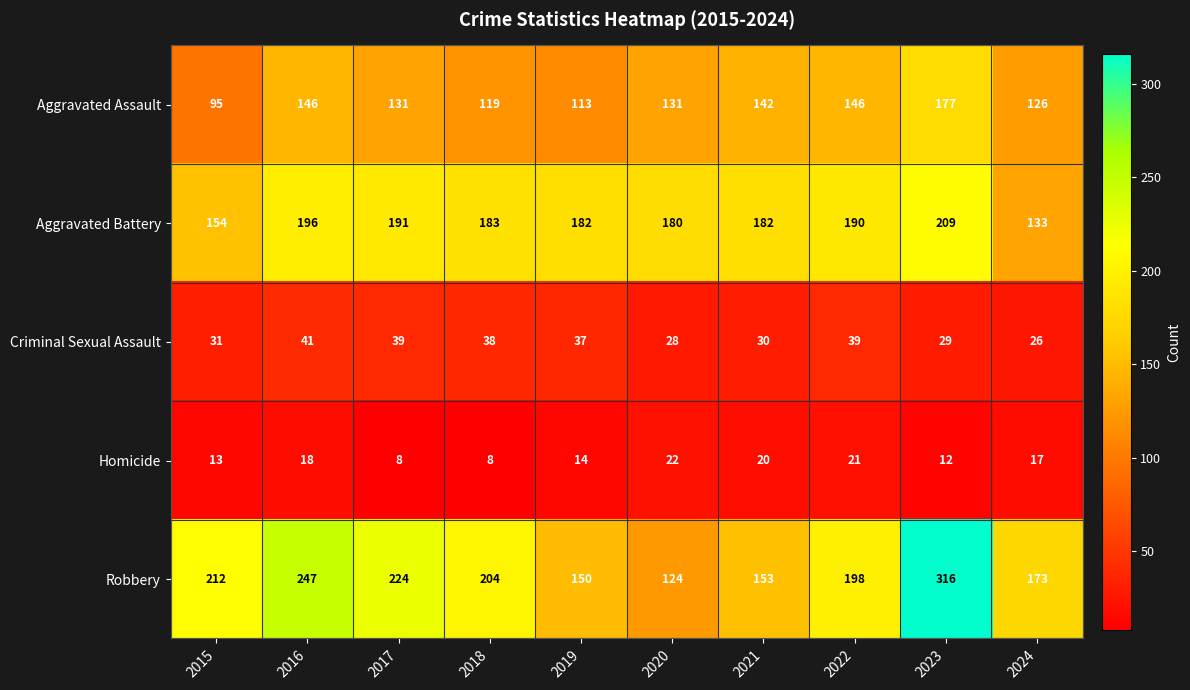

Which series changed the most between 2021 and 2024?

Aggravated Battery